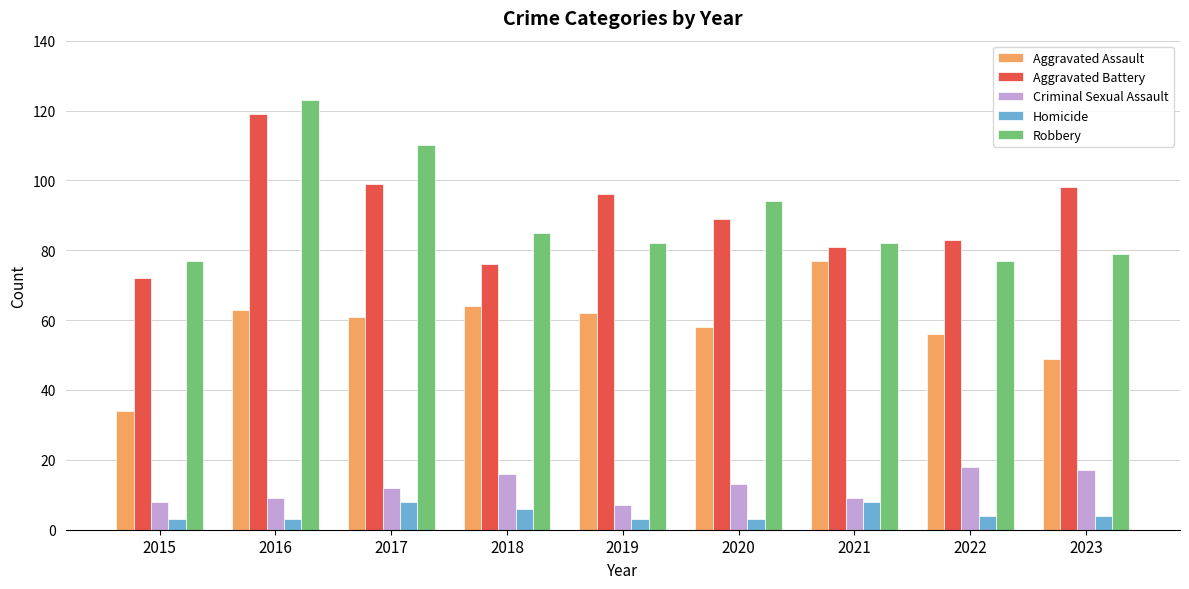

Reading left to right, list all the values displayed in this chart.

Aggravated Assault: 2015=34	2016=63	2017=61	2018=64	2019=62	2020=58	2021=77	2022=56	2023=49
Aggravated Battery: 2015=72	2016=119	2017=99	2018=76	2019=96	2020=89	2021=81	2022=83	2023=98
Criminal Sexual Assault: 2015=8	2016=9	2017=12	2018=16	2019=7	2020=13	2021=9	2022=18	2023=17
Homicide: 2015=3	2016=3	2017=8	2018=6	2019=3	2020=3	2021=8	2022=4	2023=4
Robbery: 2015=77	2016=123	2017=110	2018=85	2019=82	2020=94	2021=82	2022=77	2023=79